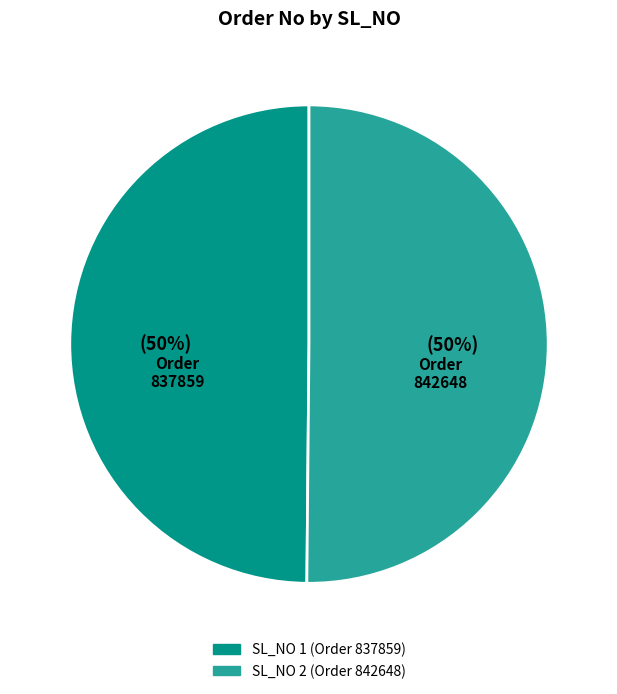

To the nearest percent, what is the average slice percentage?

50%